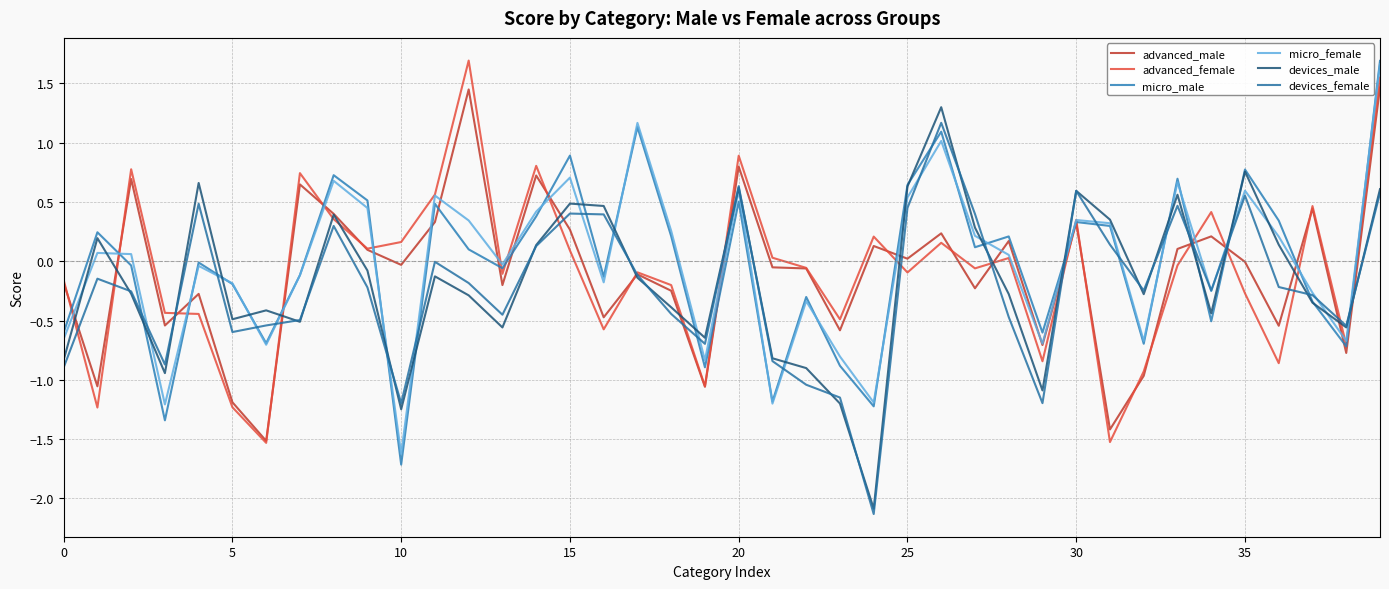

Which series has the largest range (max minus min)?

micro_male